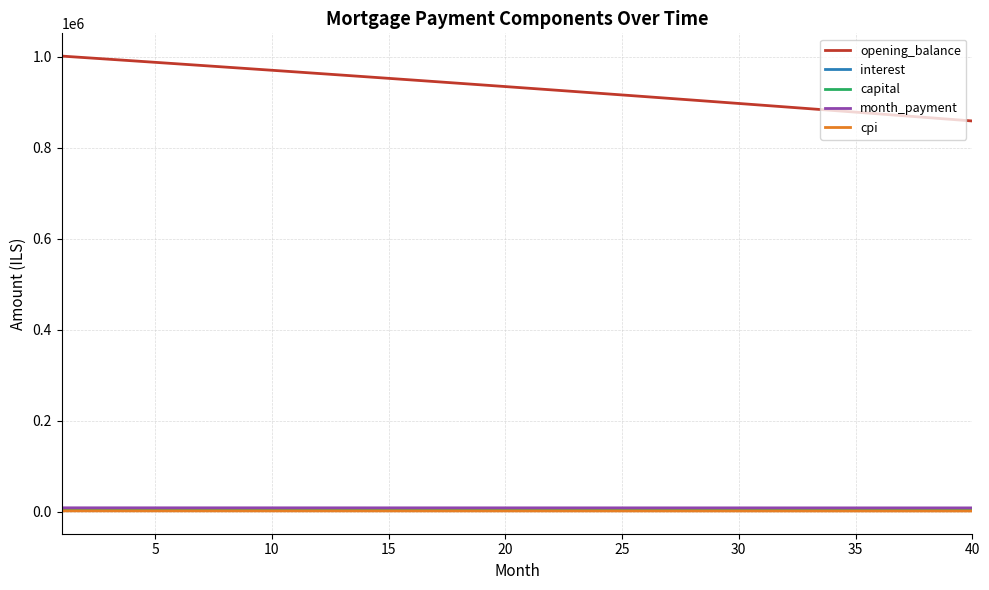

What is the maximum value shown in the chart?

1001500.0